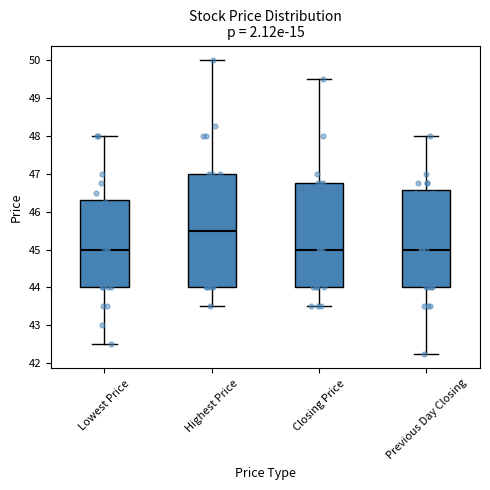

Where does the lower whisker of the box for Previous Day Closing end on the y-axis? The values are not printed on the chart, so give them approximately, as read against the axis.

42.3